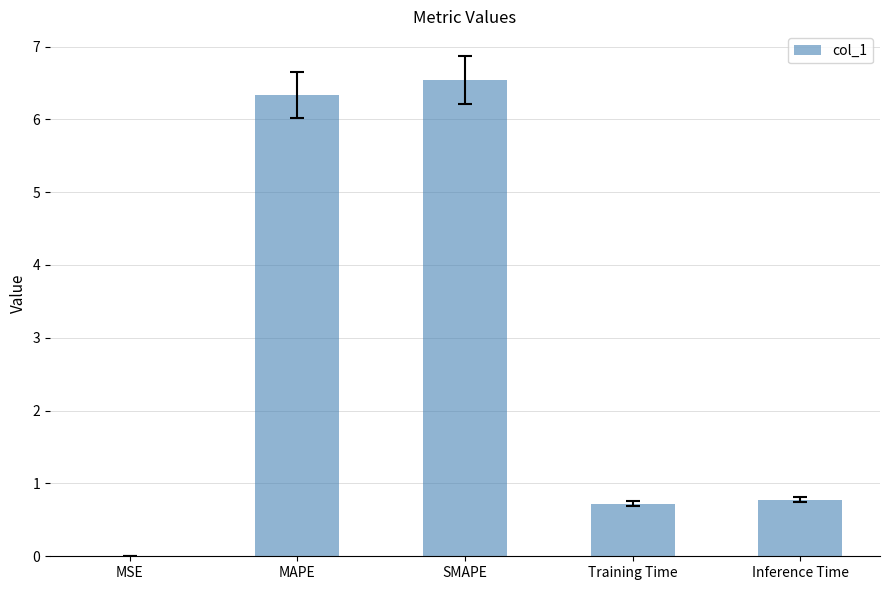

True or false: the data shows 6.5 at SMAPE.

True